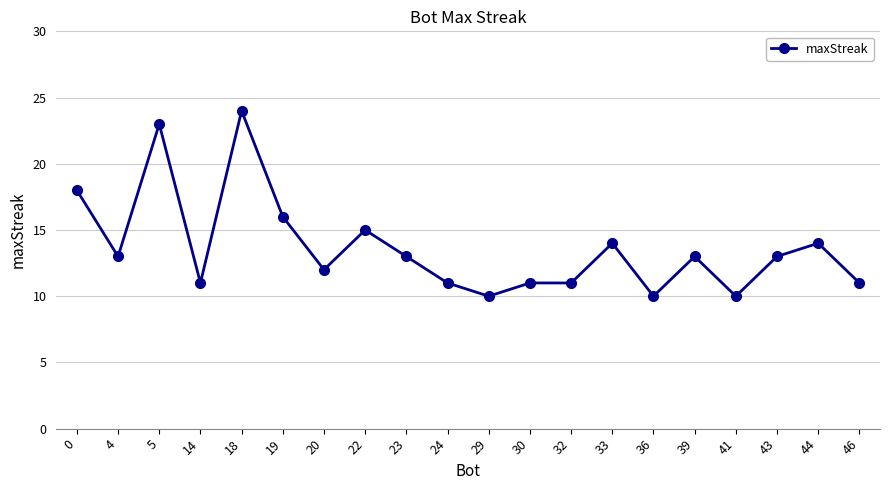

What is the value of the 12th point from the left?

11